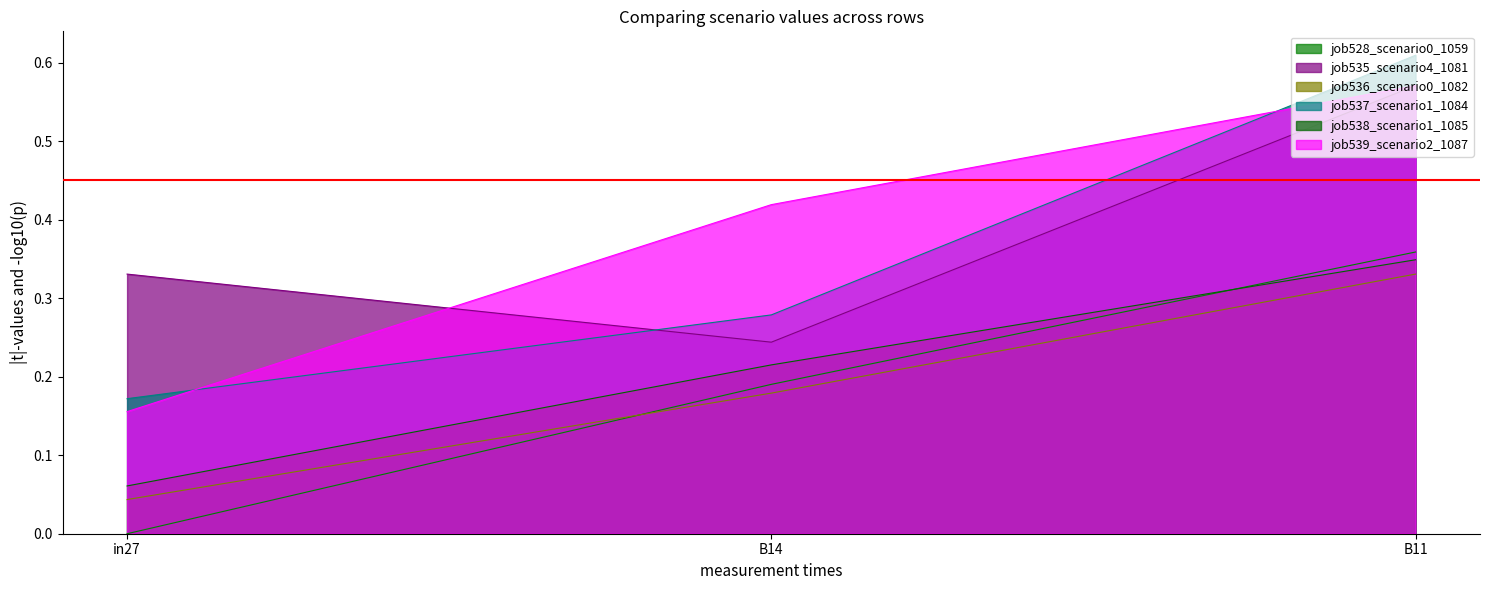

What is the sum of the job535_scenario4_1081 values at B14 and in27?

0.6